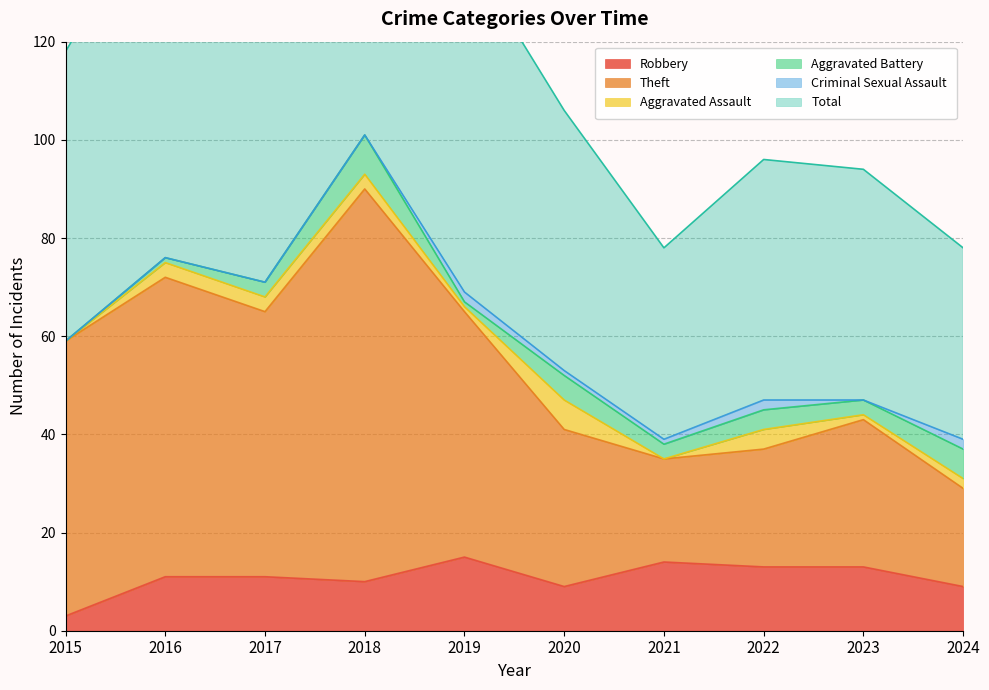

True or false: Total and Robbery intersect in this chart.

False